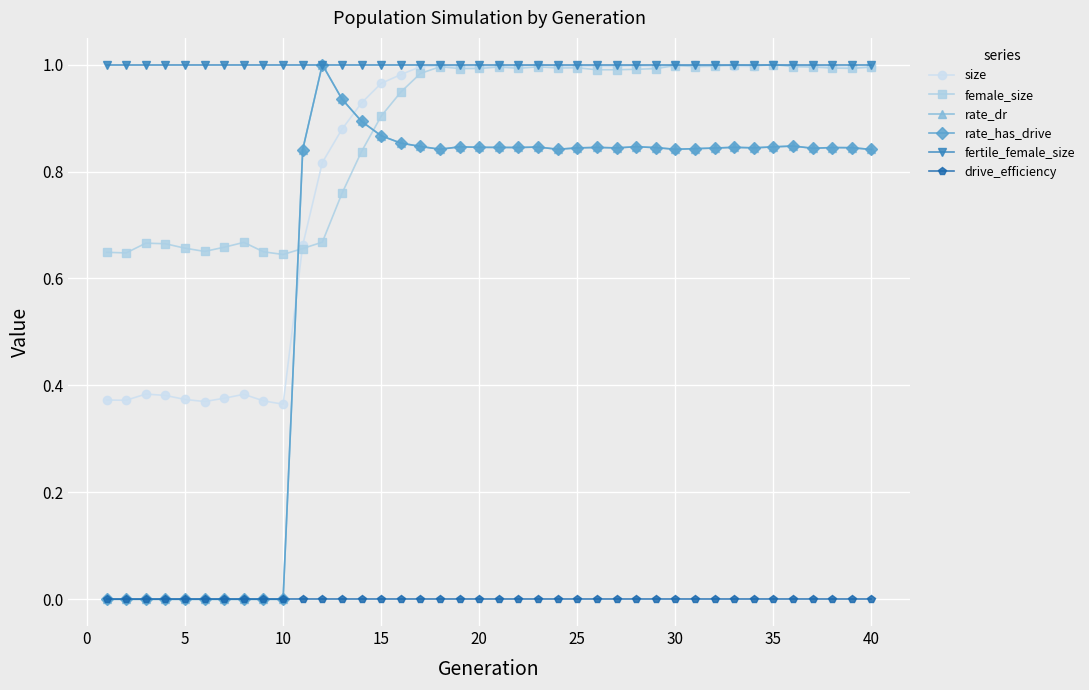

Does the chart have visible grid lines?

Yes